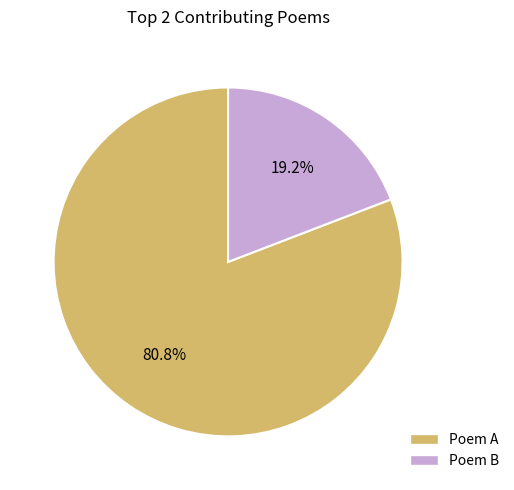

Approximately how many times larger is the value at Poem A compared to Poem B?

4.2